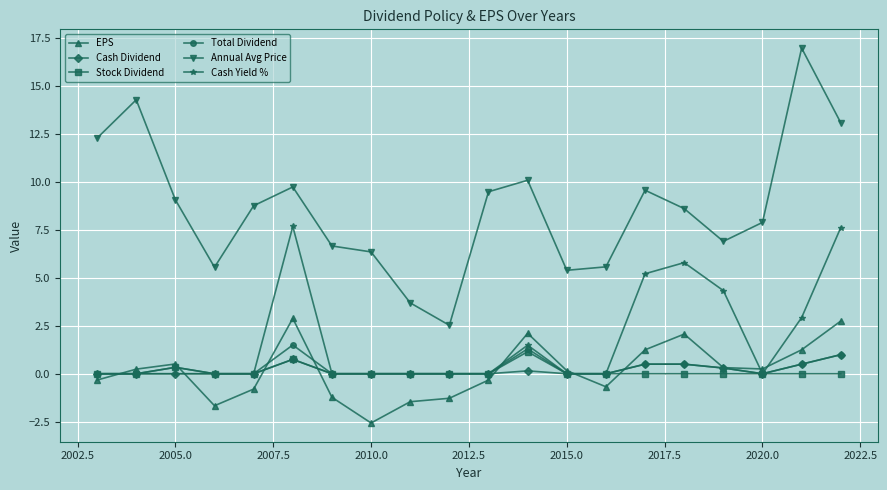

What is the maximum value shown in the chart?

17.0